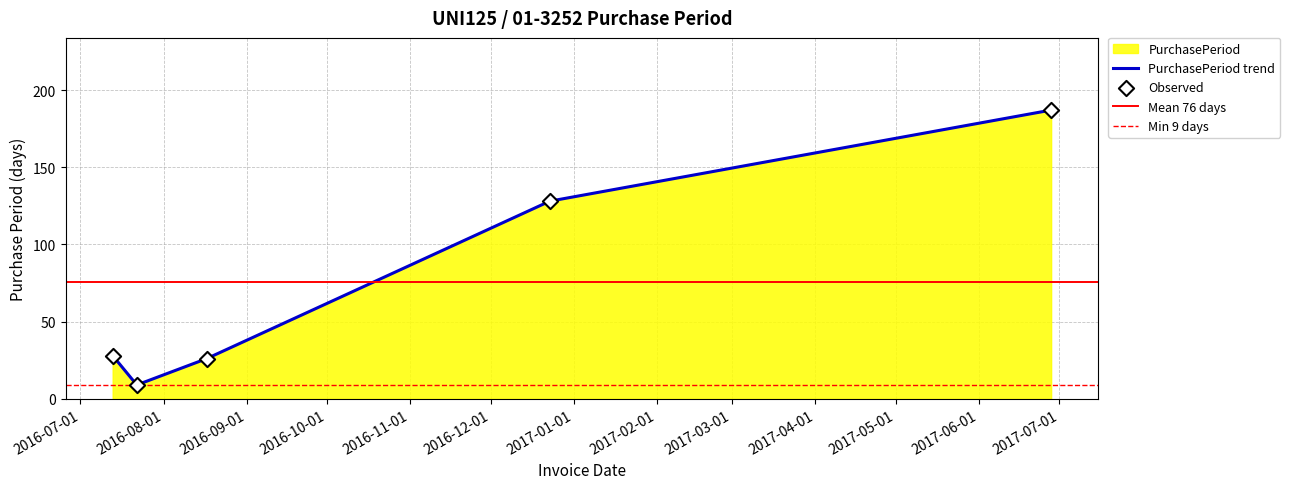

What is the change in value from 2016-07-13 to 2016-12-23?

+100